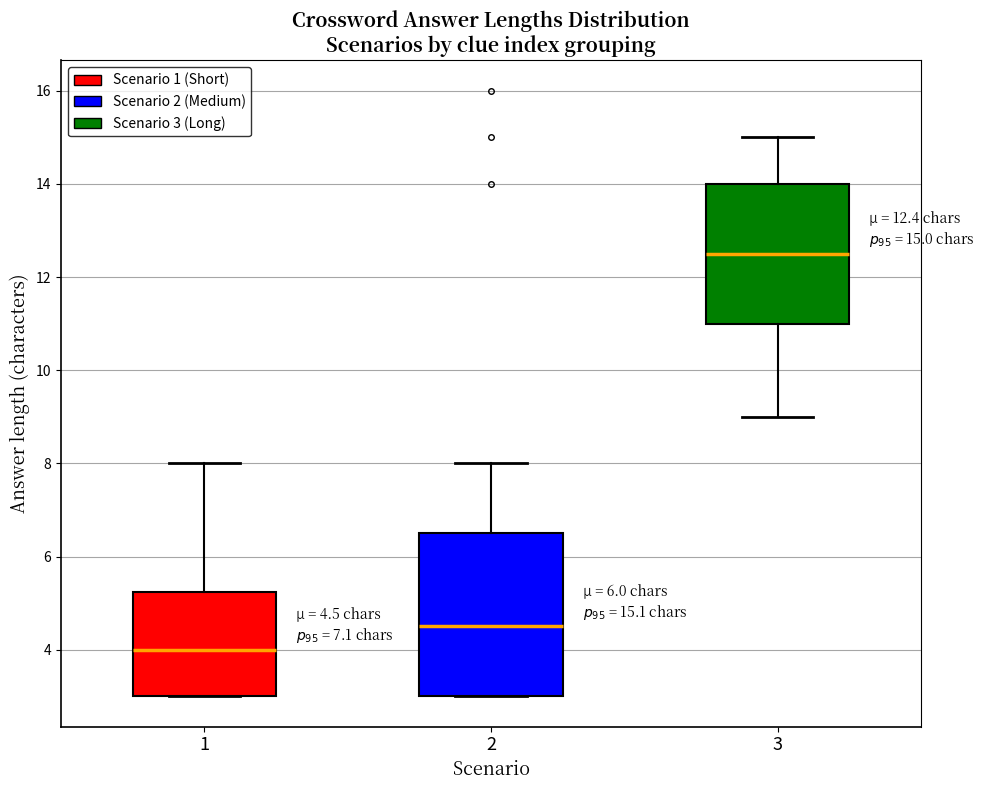

Which box has the lowest median line?

1